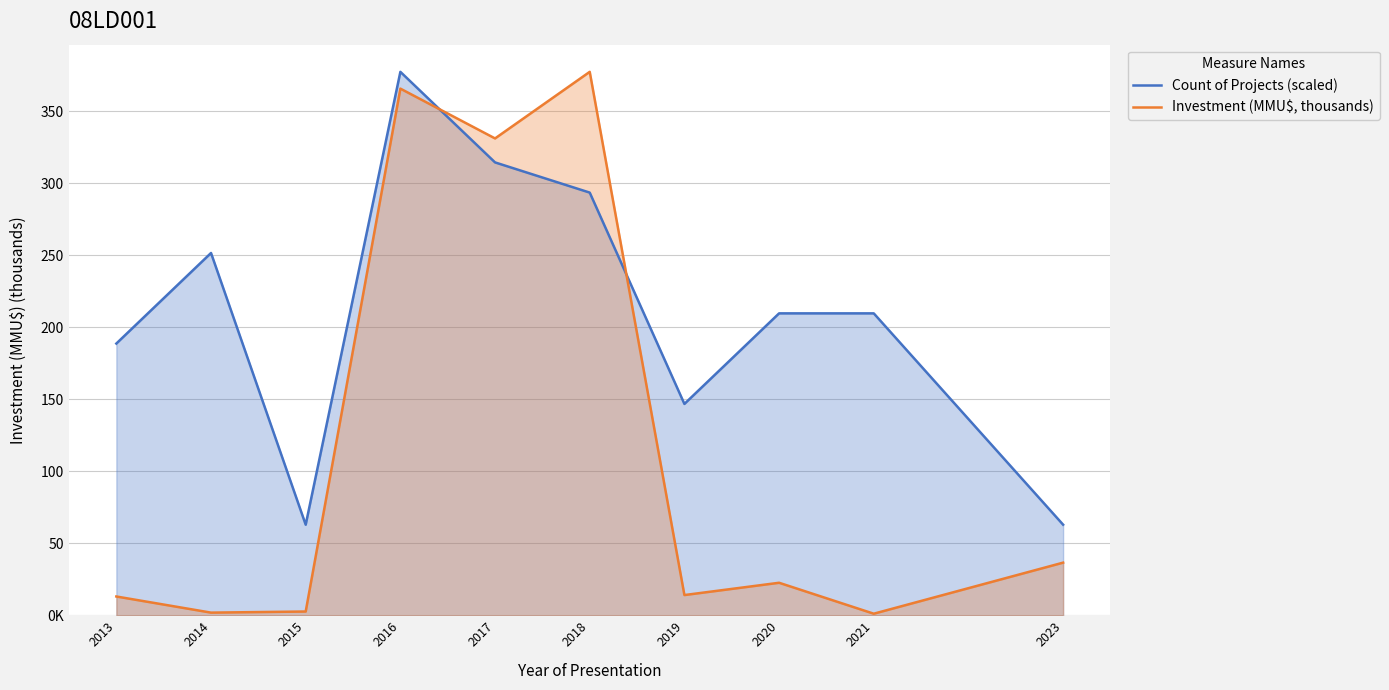

Which series has the widest spread of values?

Investment (MMU$, thousands)